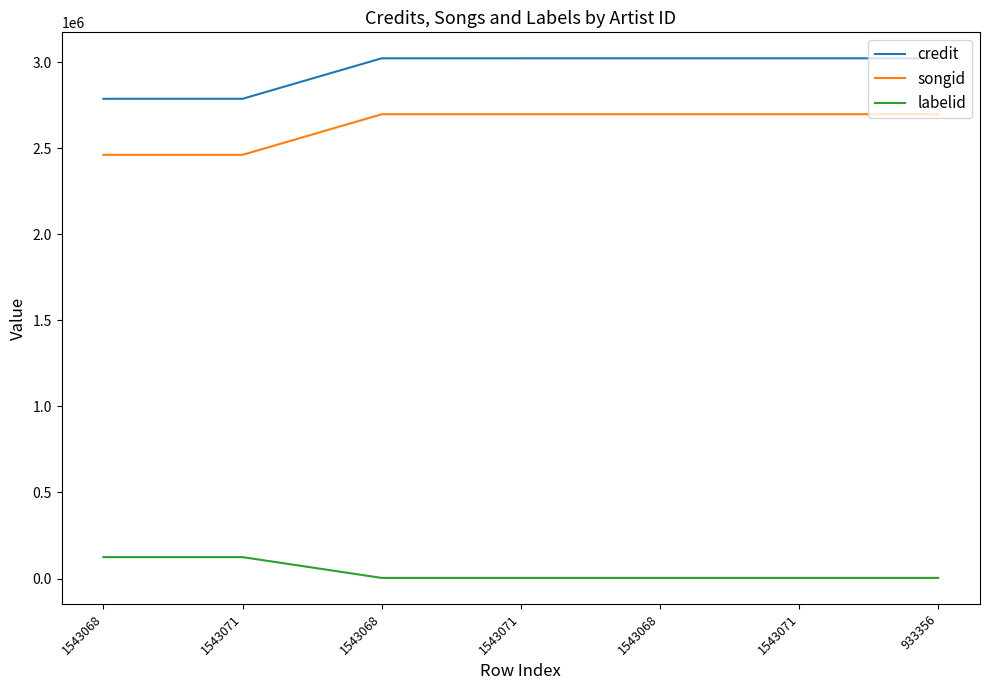

What is the total value across all series at 1543068?

5373148